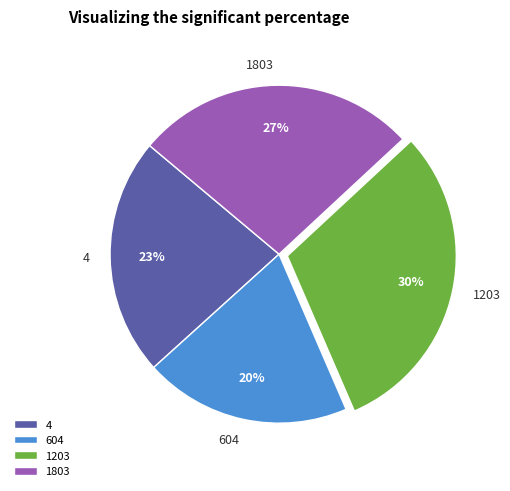

Is it true that 4 is 23% of the pie?

True